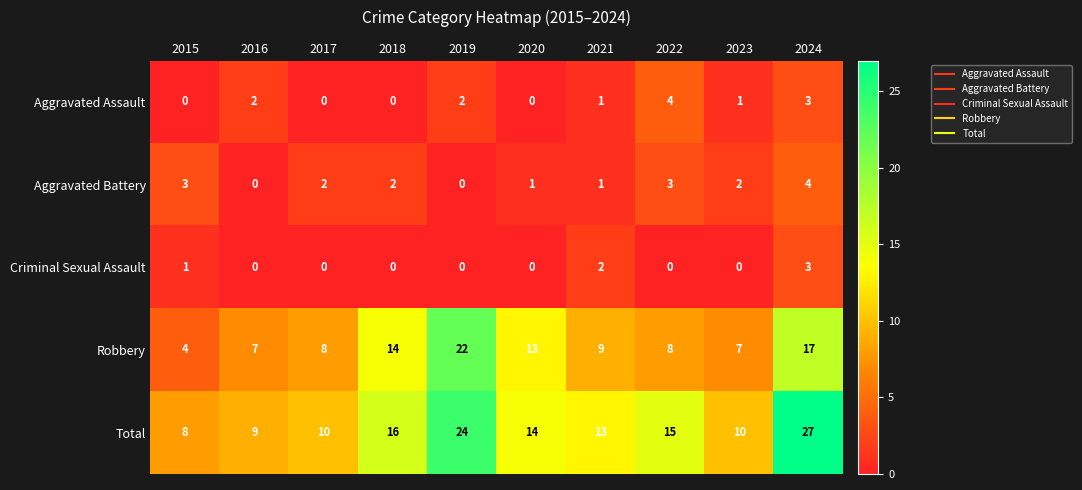

Between 2017 and 2021, which series saw the biggest shift?

Total